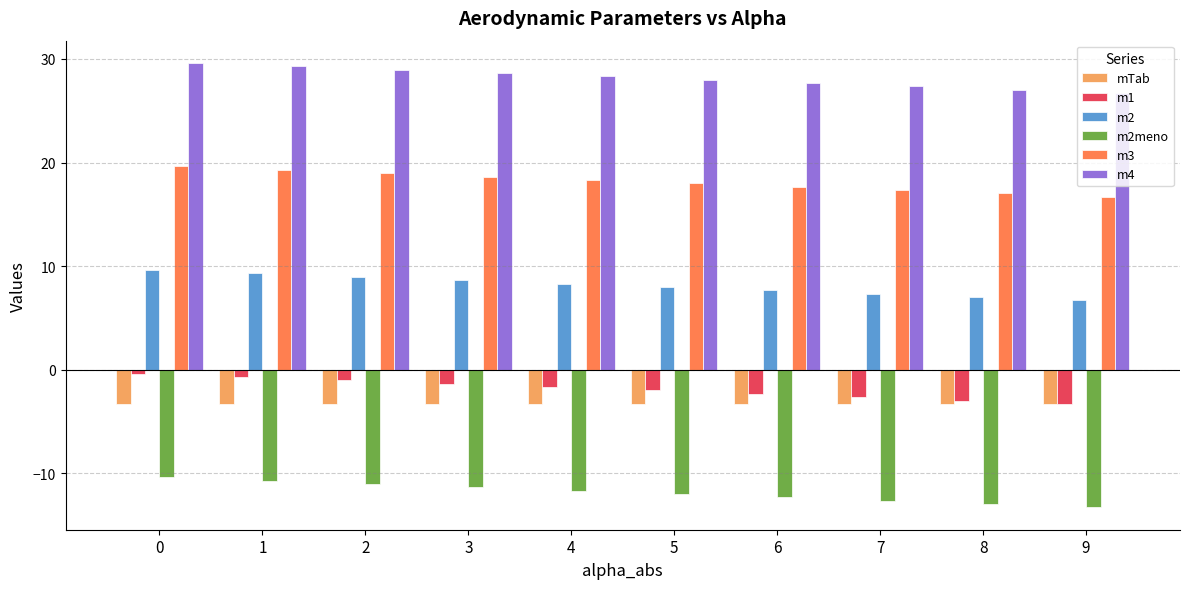

What is the value of the m2 bar at the 6th from the left?

8.0